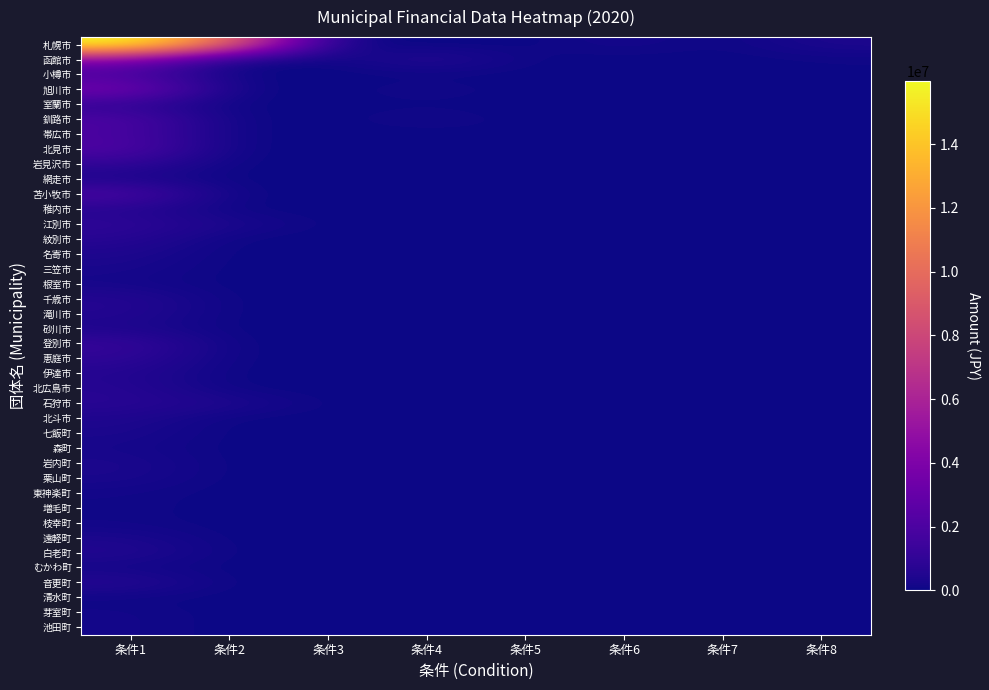

At how many categories does at least one series exceed 10408577?

1